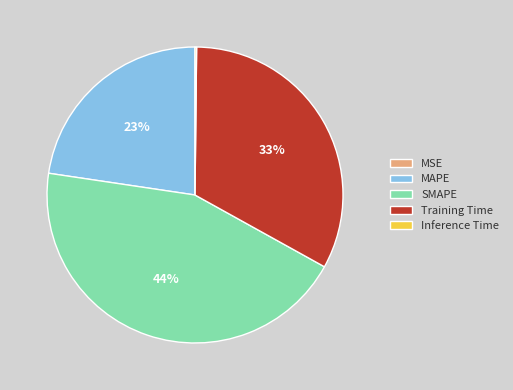

To the nearest percent, what is the average slice percentage?

20%